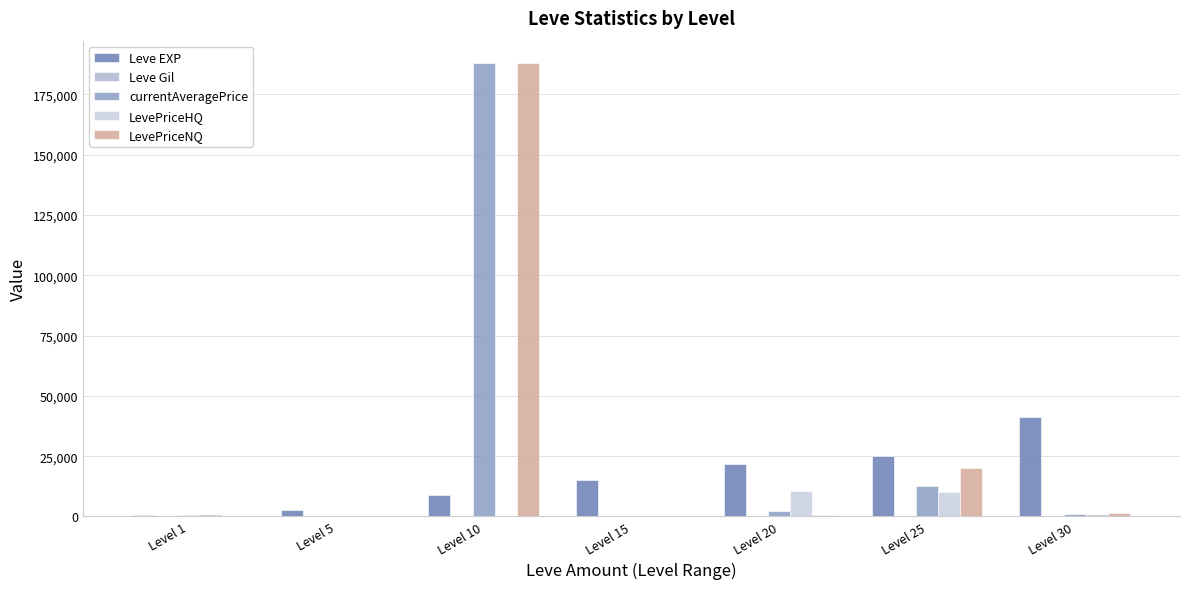

The Leve EXP series shows 14804 at Level 20. True or false?

False